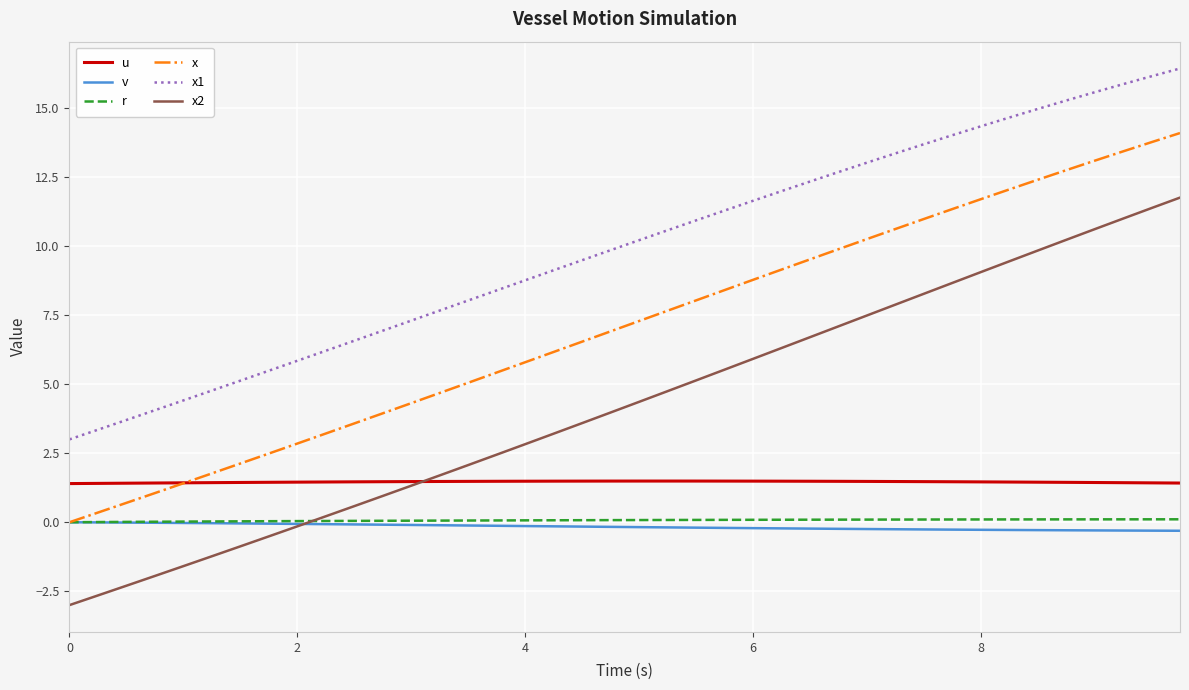

True or false: r and x1 cross at least once.

False